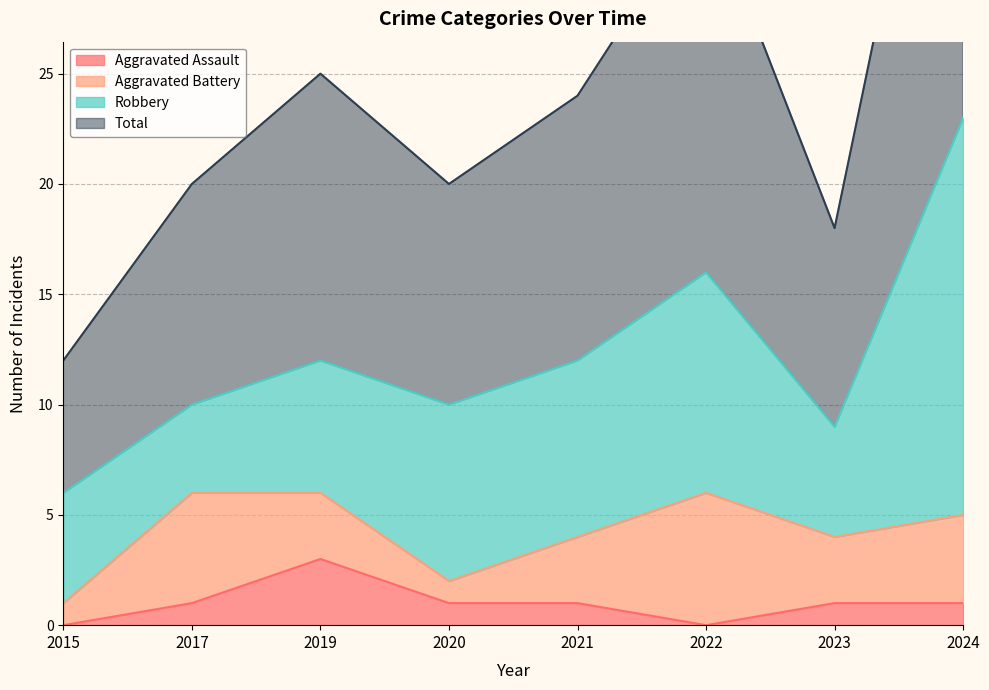

At which category is the sum across all series the highest?

2024